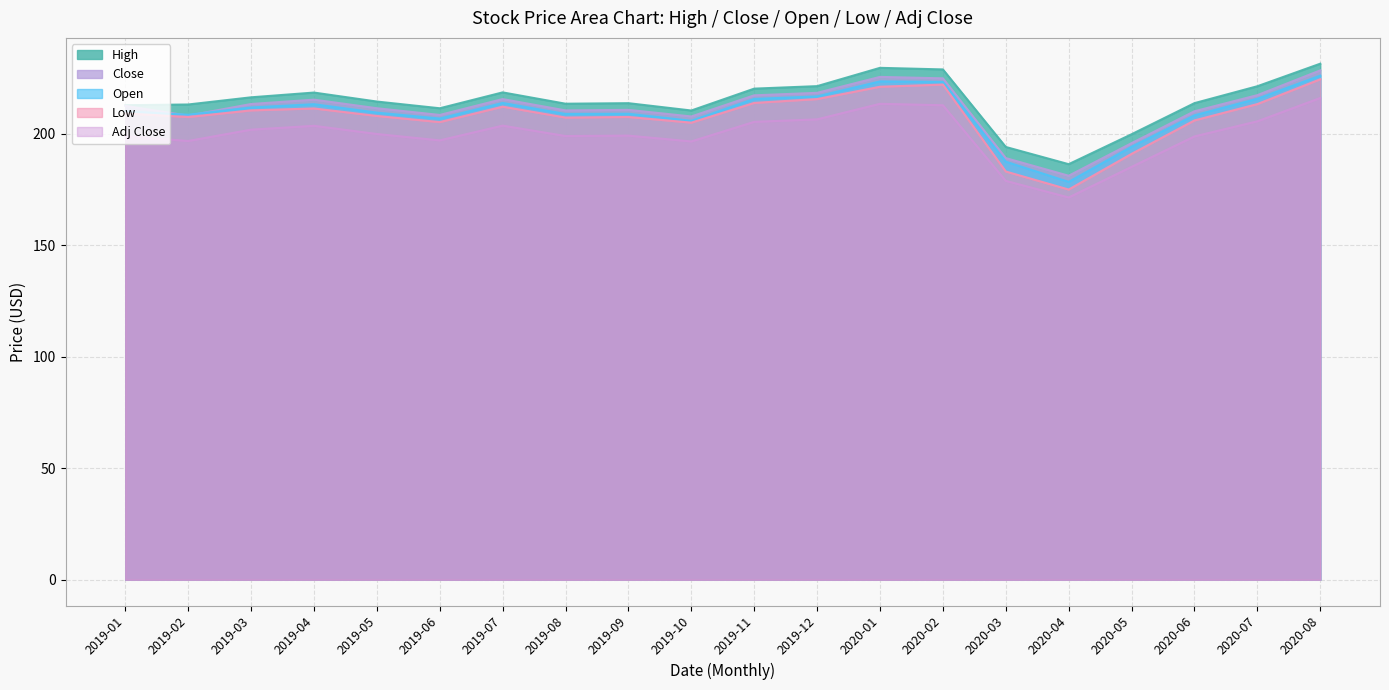

Is it true that Close equals 126.0 at 2019-11?

False